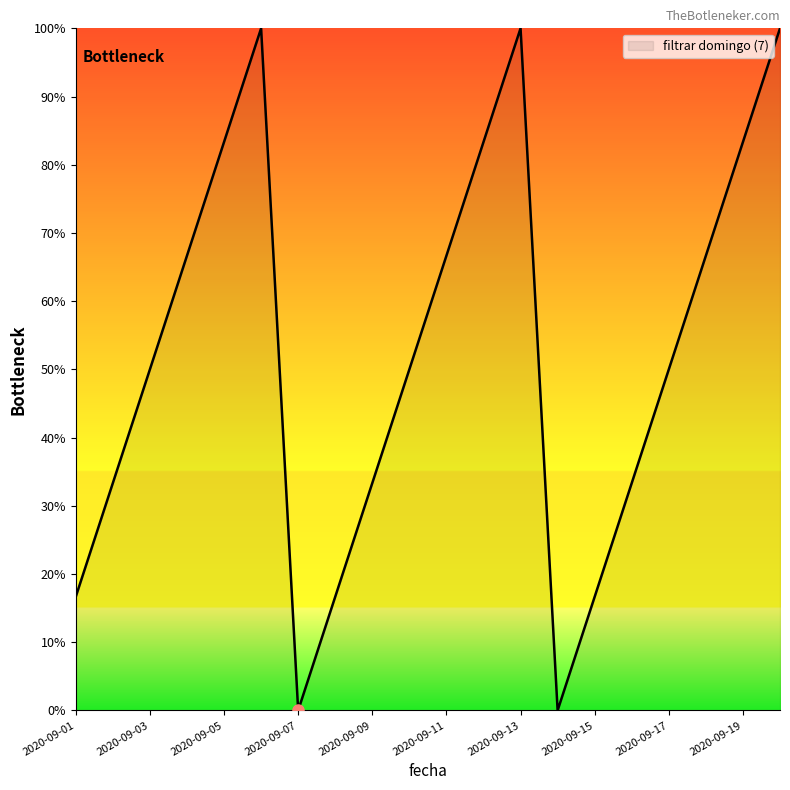

What is the maximum value shown in the chart?

100.0